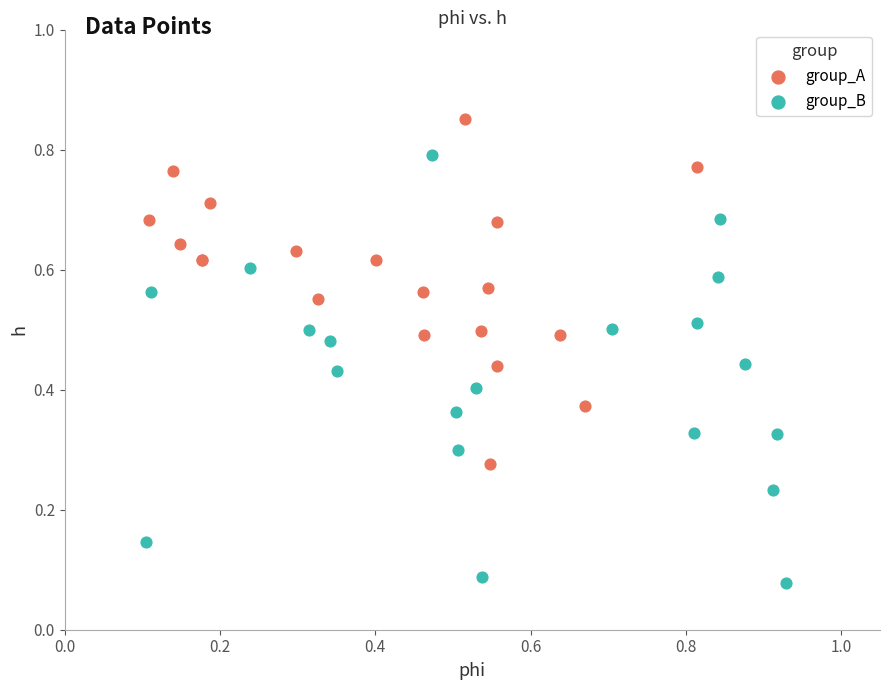

Which series contains the lowest Y value?

group_B